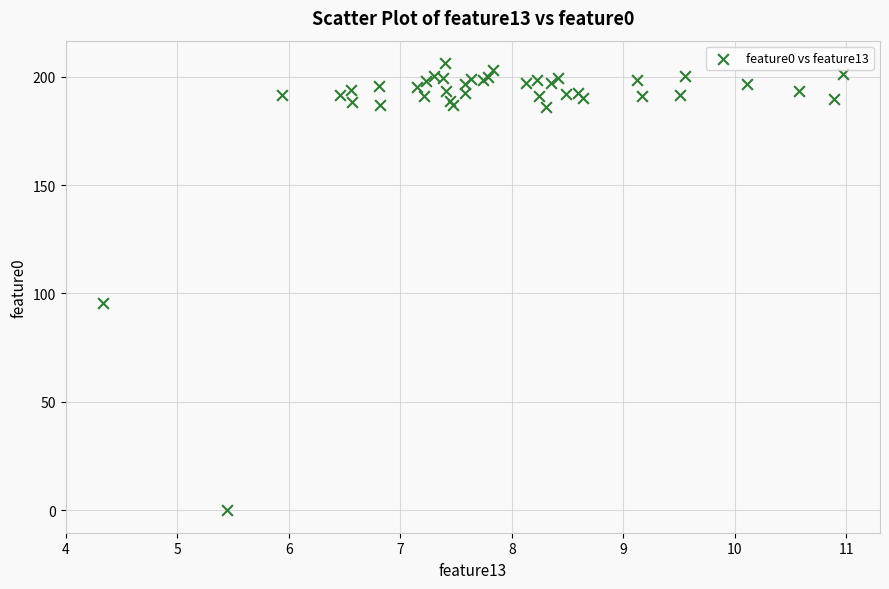

What Y value in the scatter plot is closest to 103?

95.7